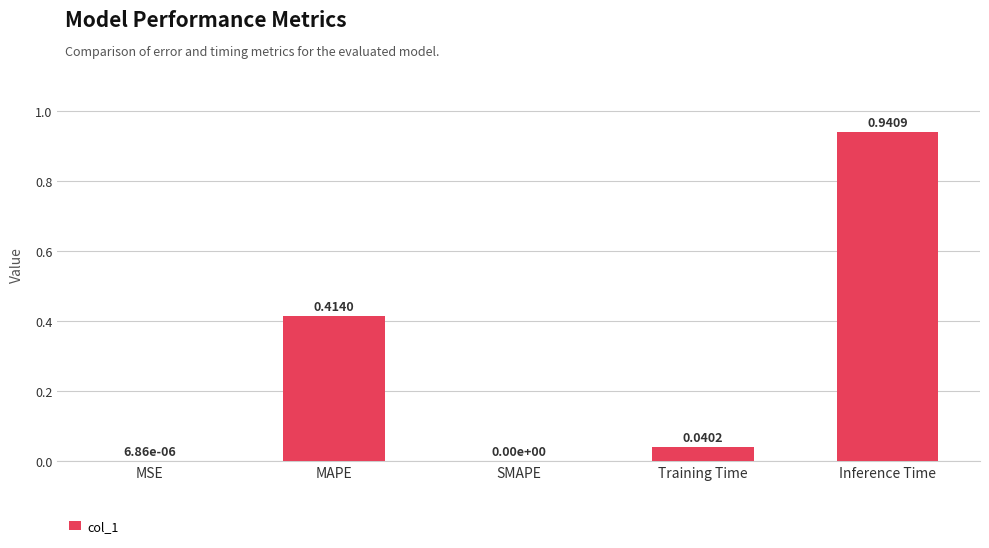

What is the change in value from Training Time to Inference Time?

+0.9